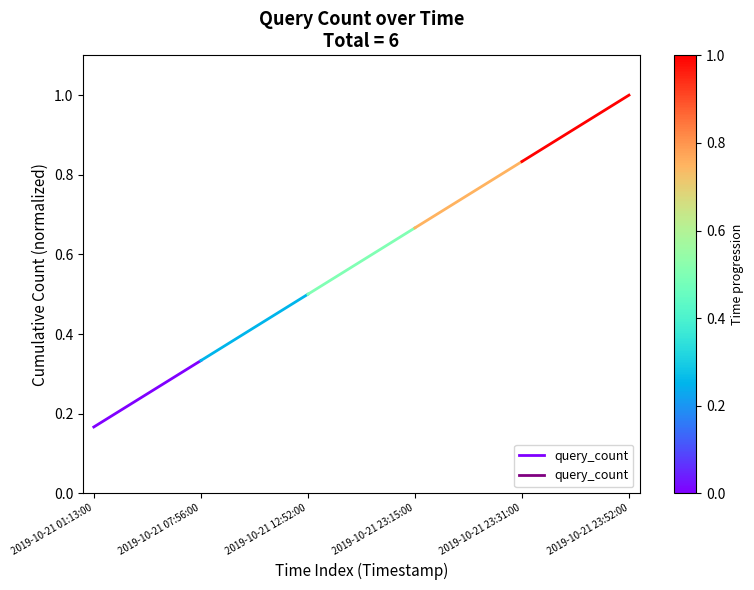

What position from the right is 2019-10-21 07:56:00?

1